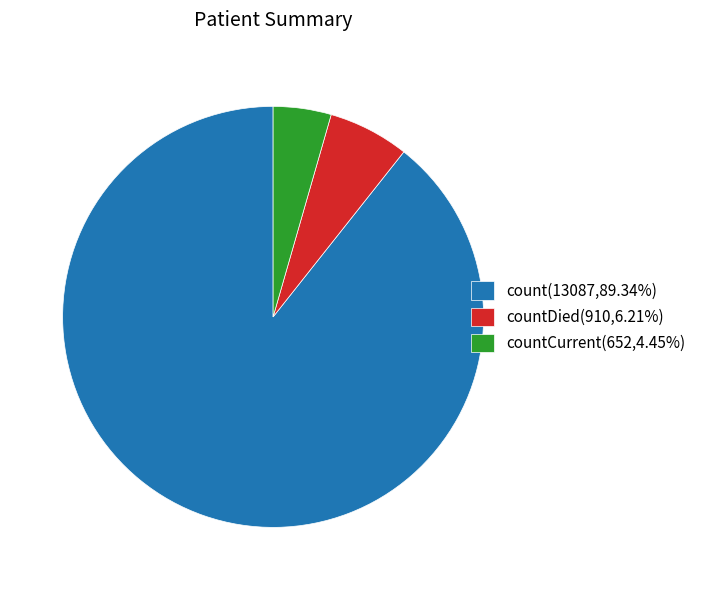

Is count(13087,89.34%) the majority of the pie?

Yes